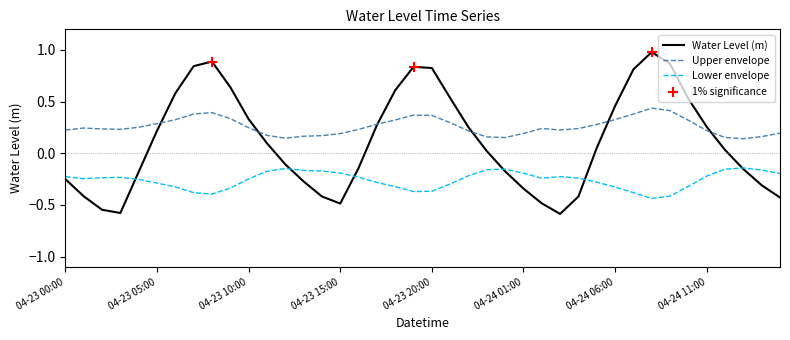

What is the label of the 33rd point from the right?

2024-04-23 07:00